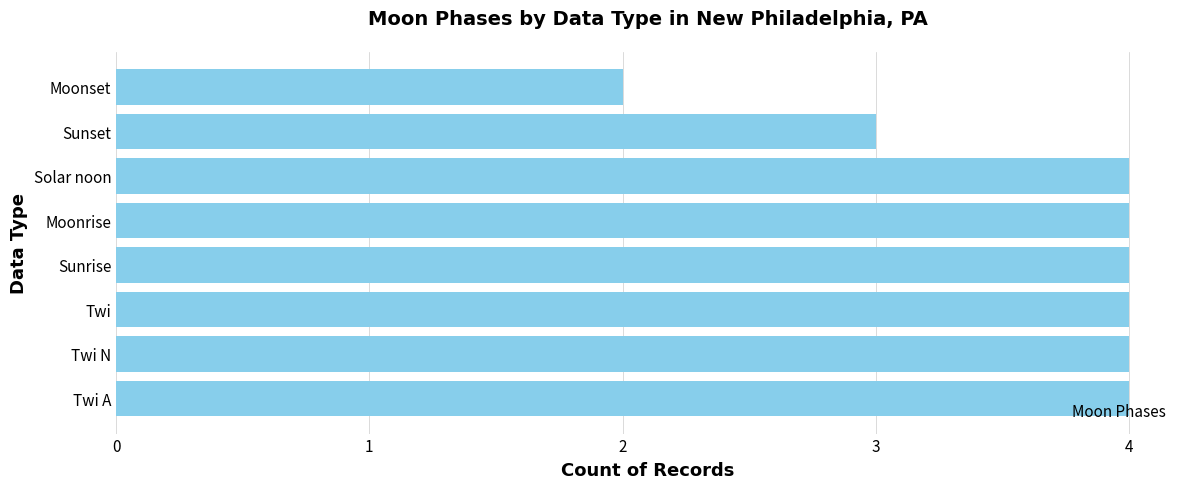

The value at Sunrise is 6. True or false?

False